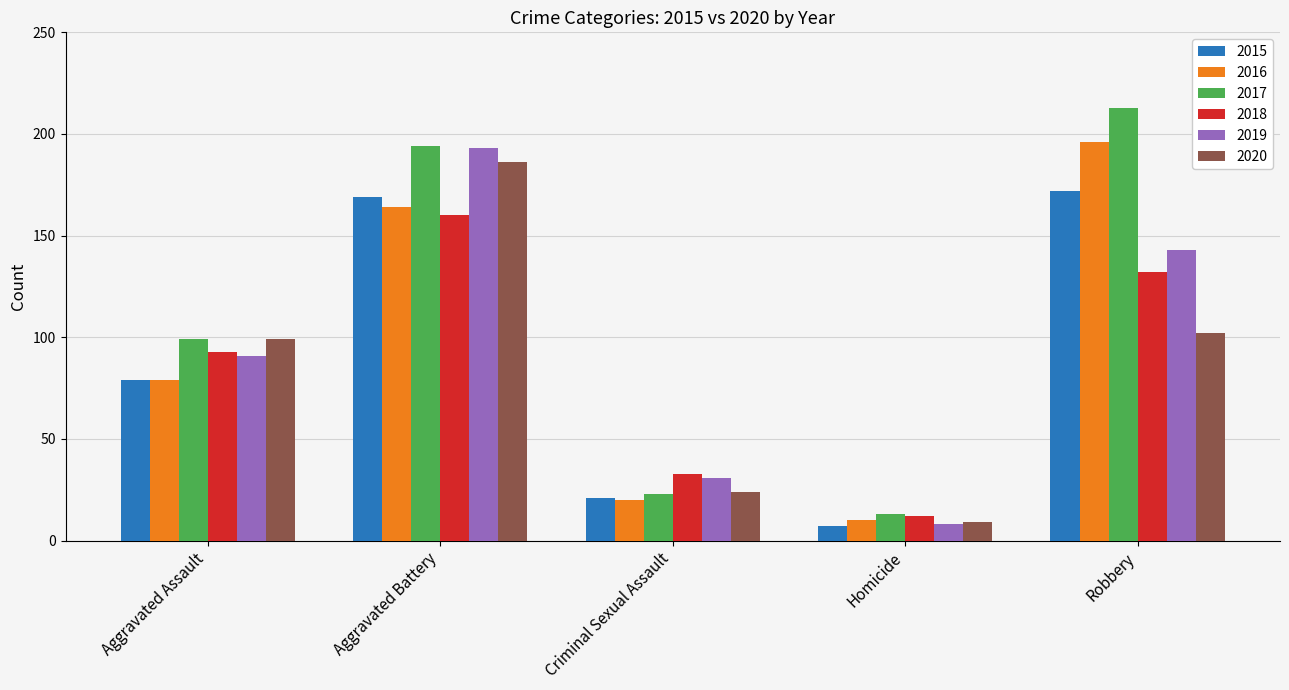

List the labels in order of 2016 value, smallest first.

Homicide, Criminal Sexual Assault, Aggravated Assault, Aggravated Battery, Robbery